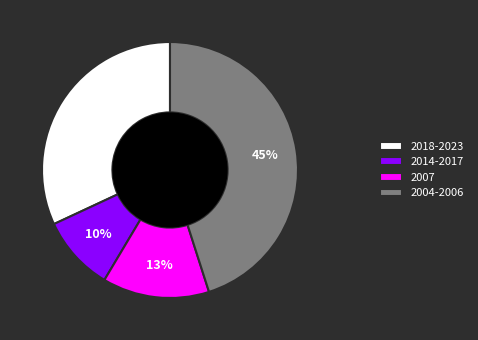

How many segments does this pie chart have?

4